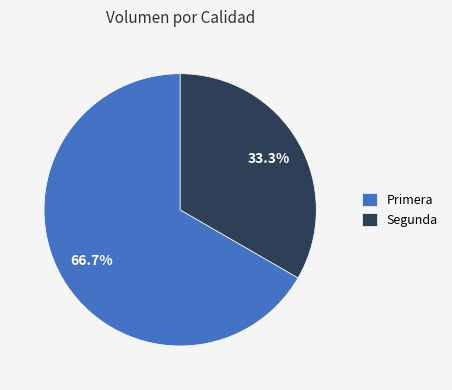

Count the number of slices in the pie.

2